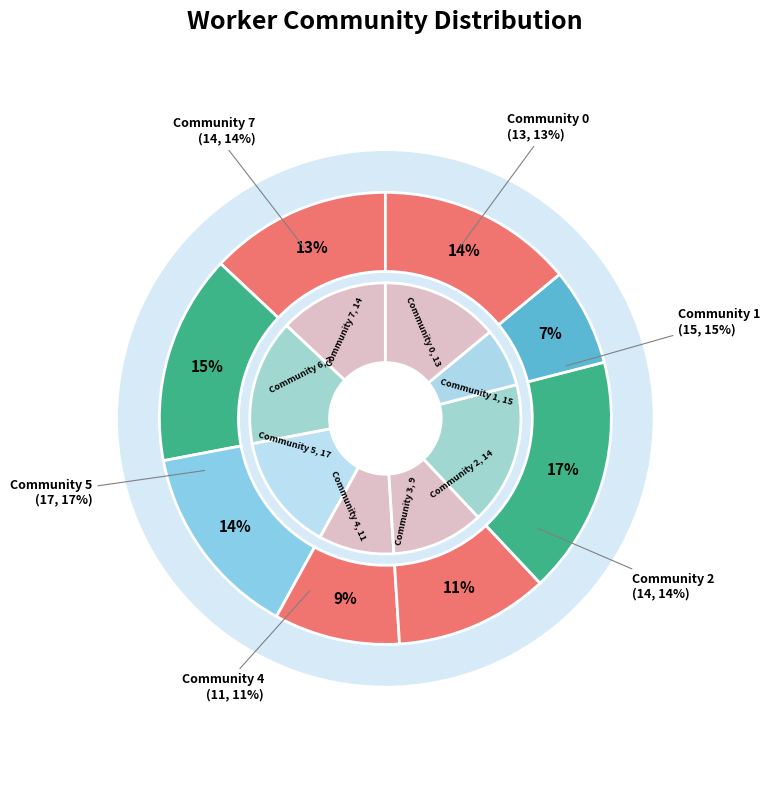

What is the ratio of the value at 4 to the value at 6?

1.6